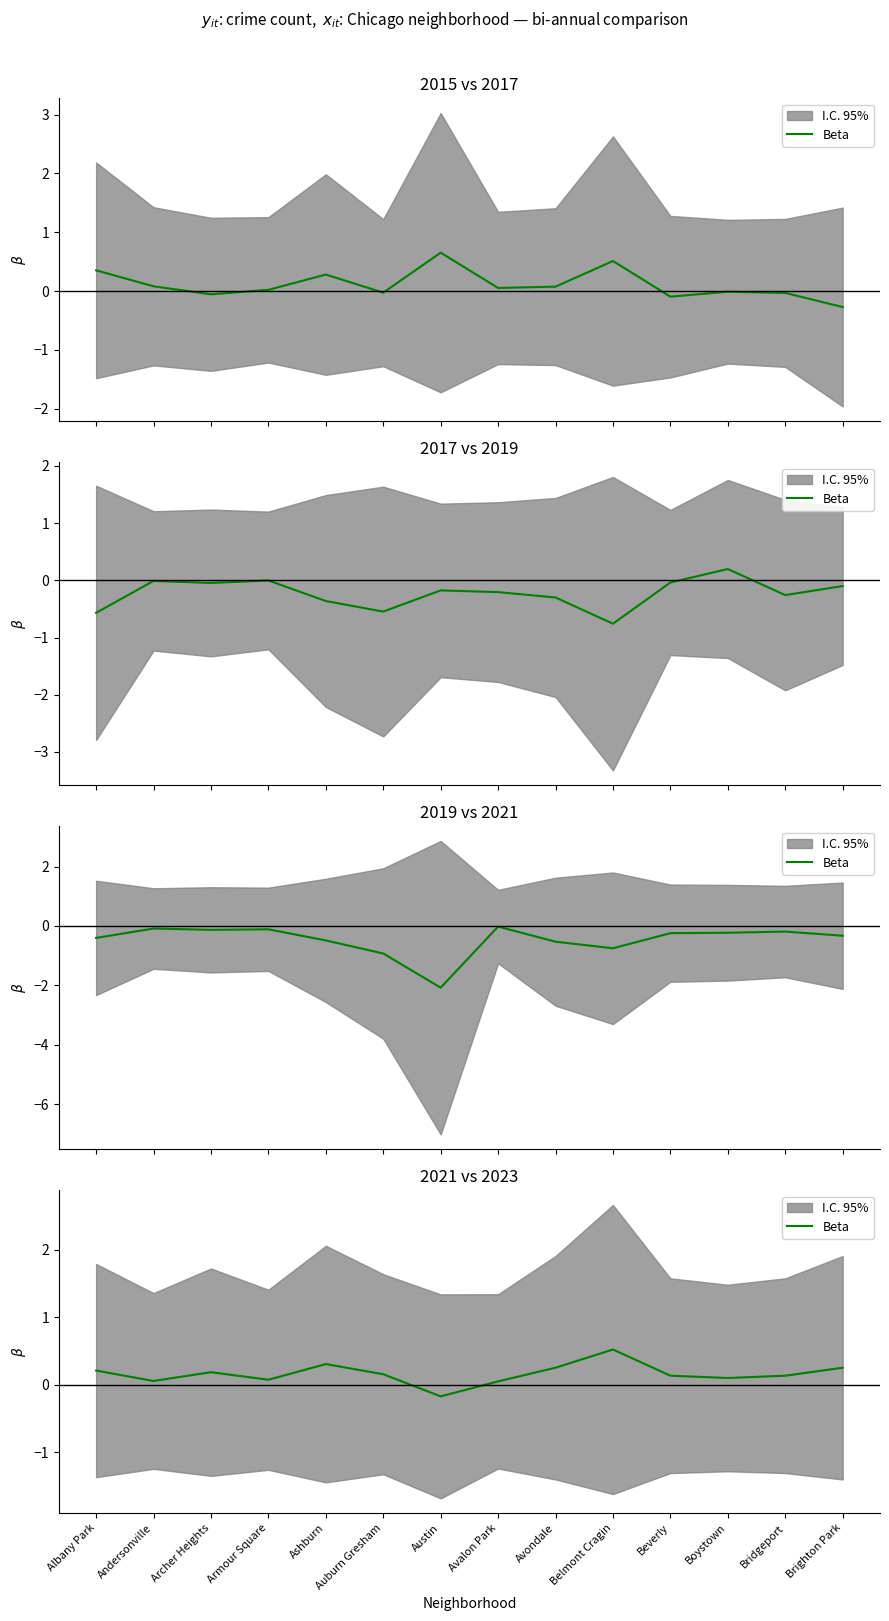

List the labels in order of value, largest first.

Belmont Cragin, Ashburn, Avondale, Brighton Park, Albany Park, Archer Heights, Auburn Gresham, Beverly, Bridgeport, Boystown, Armour Square, Andersonville, Avalon Park, Austin